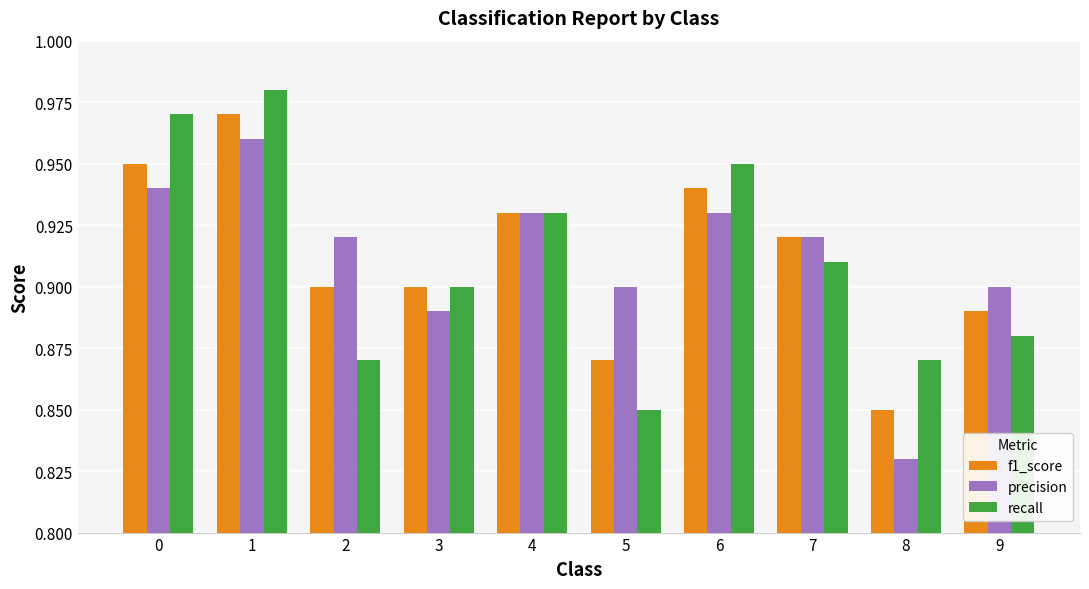

Rank the series by their maximum value, from highest to lowest.

recall, f1_score, precision